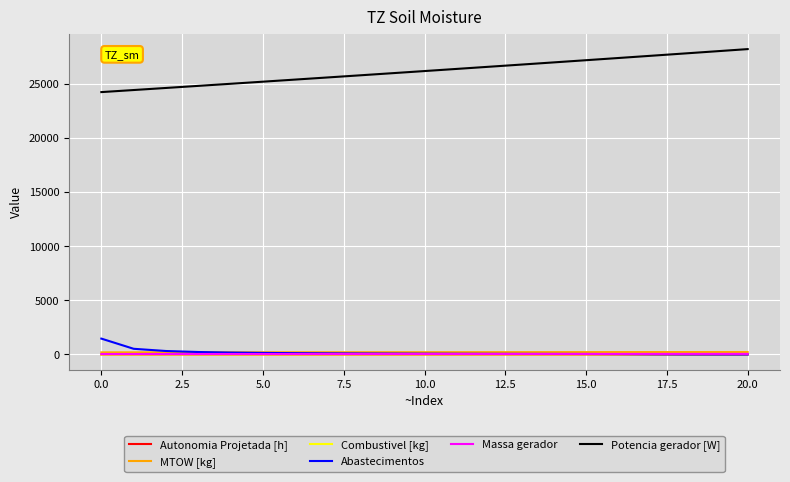

Which series has the widest spread of values?

Potencia gerador [W]